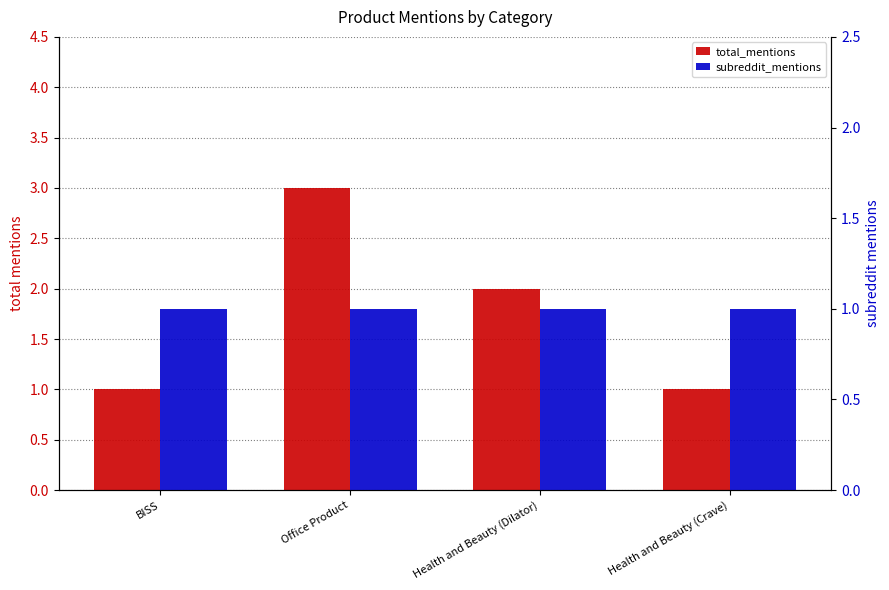

List the series in order of their peak value, lowest first.

subreddit_mentions, total_mentions